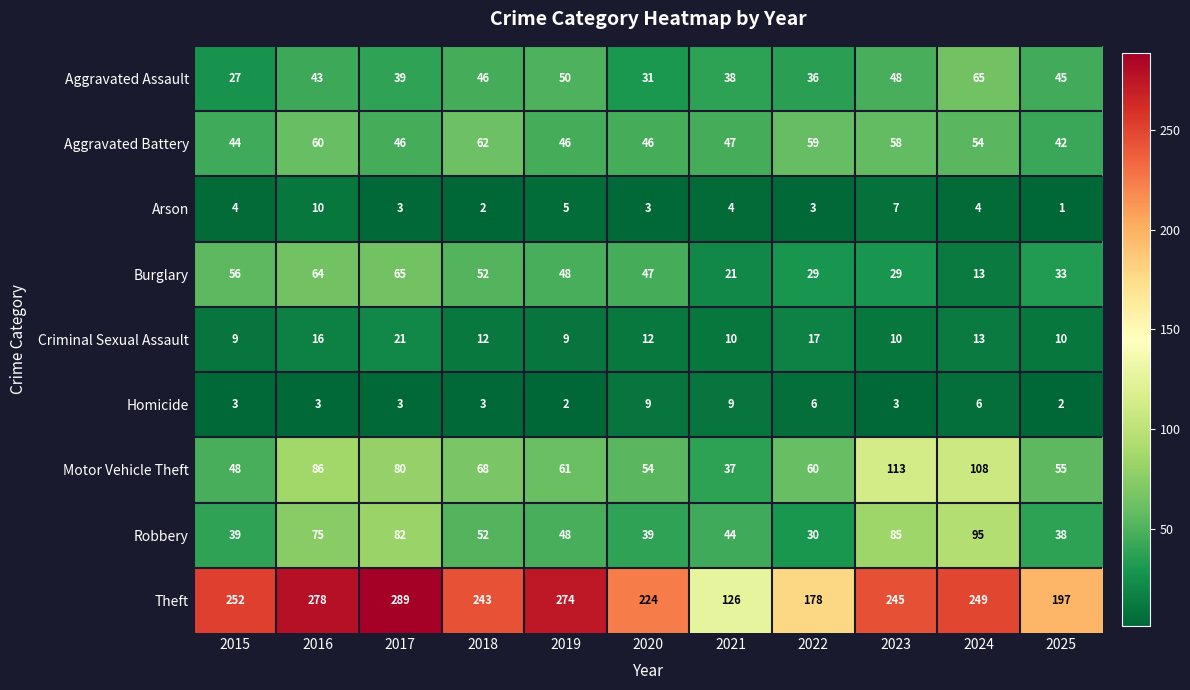

Count the number of data series in this chart.

9